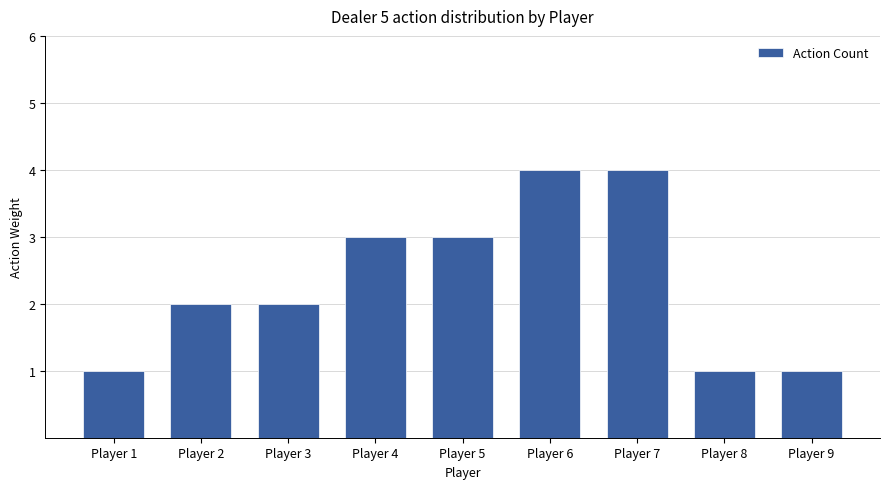

What is the ratio of the value at Player 2 to the value at Player 8?

2.0